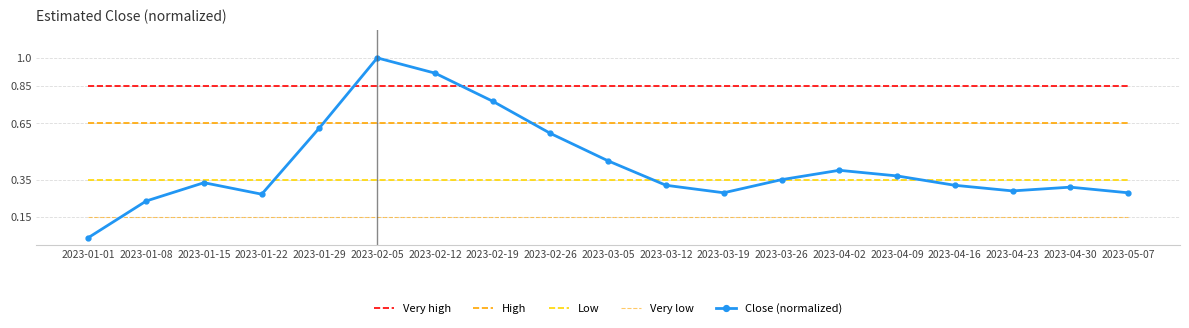

How many data points does each series have?

19